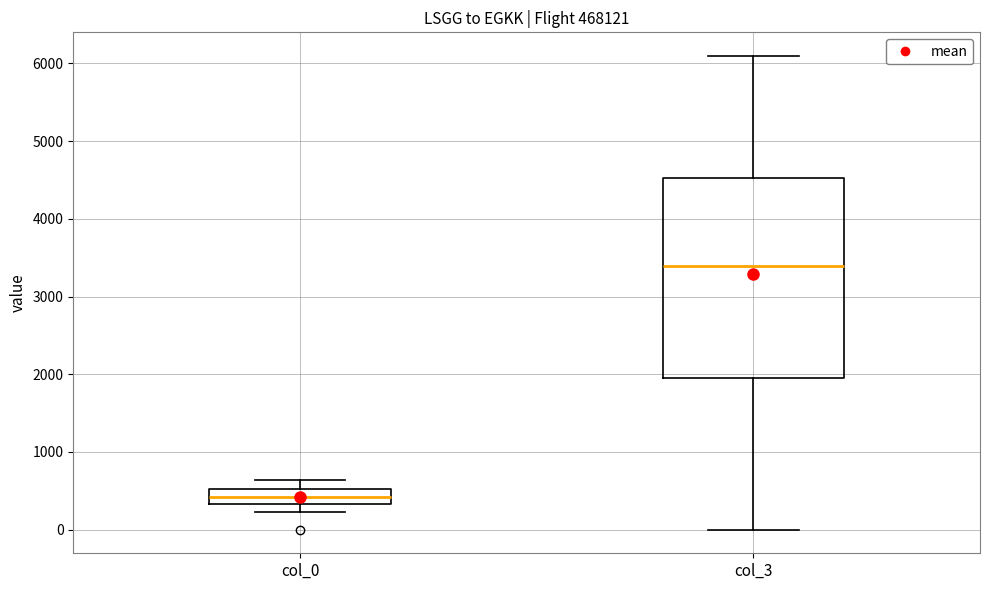

Comparing the boxes themselves (not the whiskers), which one is the tallest?

col_3